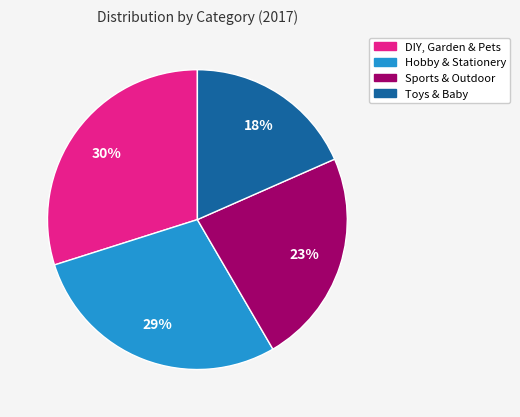

True or false: Hobby & Stationery accounts for 19% of the total.

False